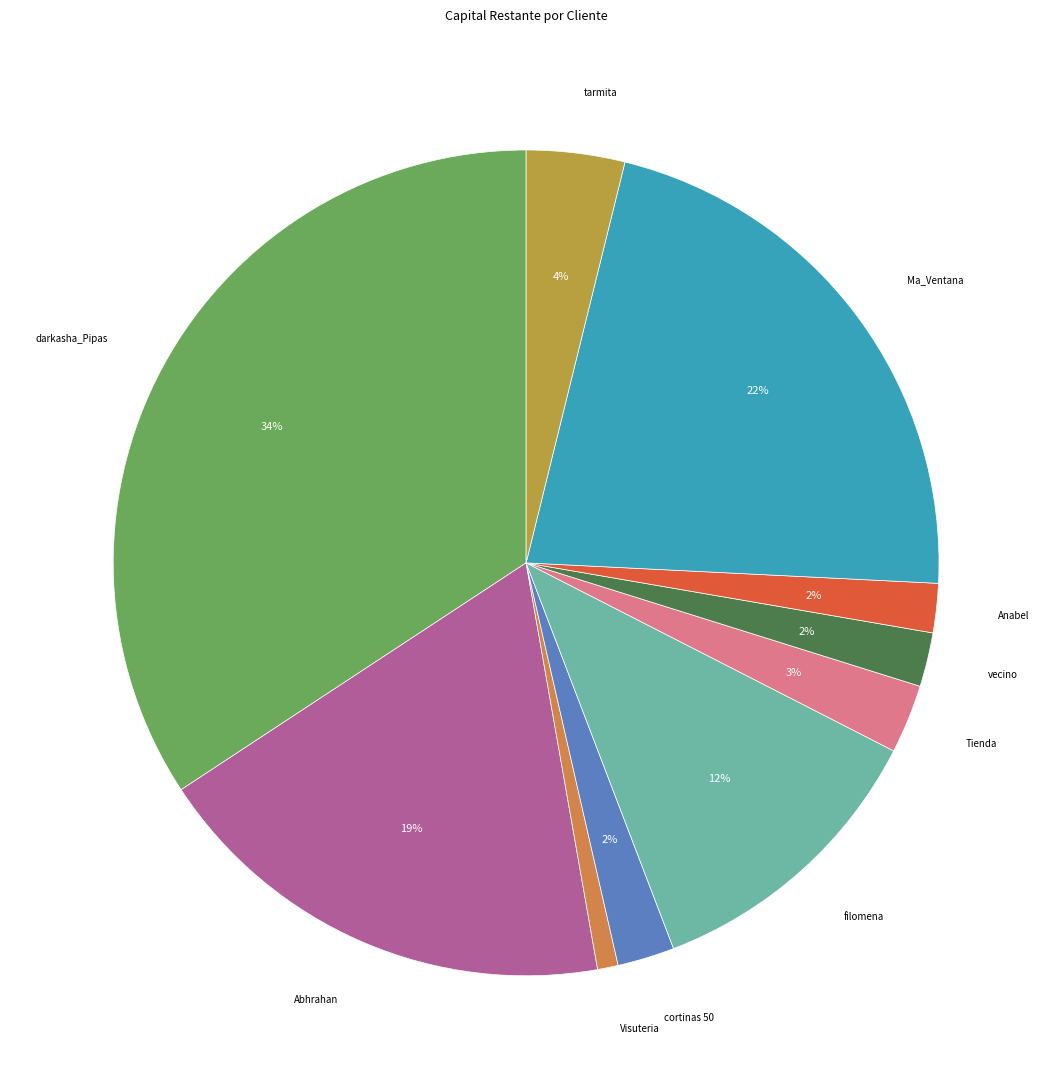

True or false: Abhrahan accounts for 19% of the total.

True